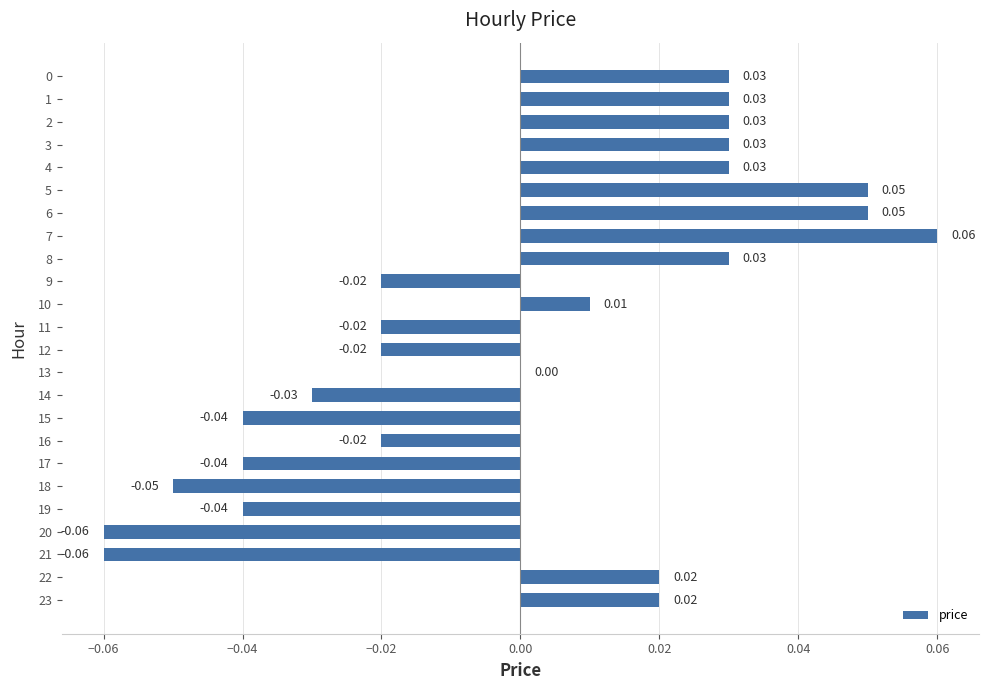

Which has a higher value, 12 or 10?

10